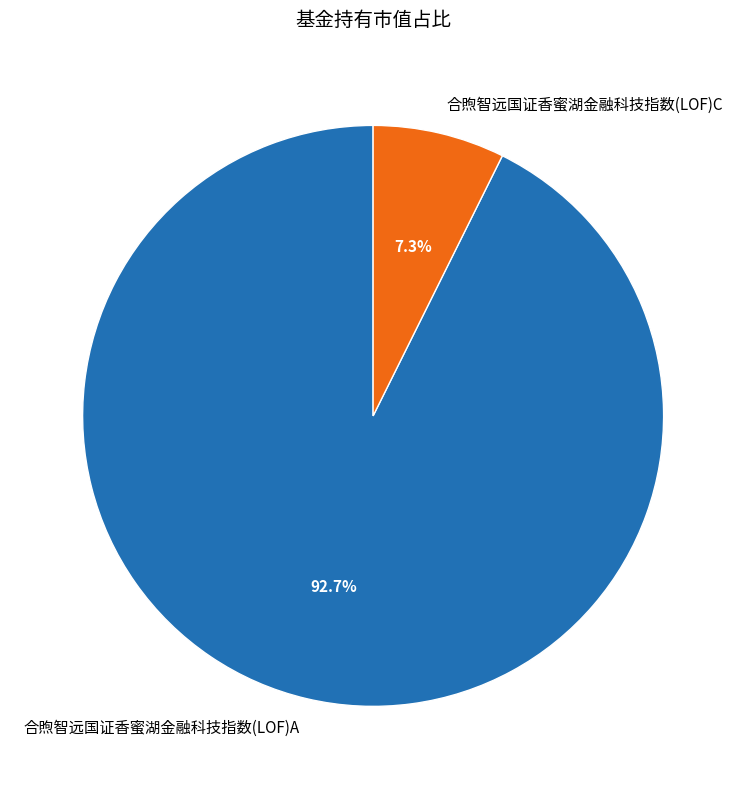

Combined, what portion of the pie is 合煦智远国证香蜜湖金融科技指数(LOF)C and 合煦智远国证香蜜湖金融科技指数(LOF)A?

100.0%